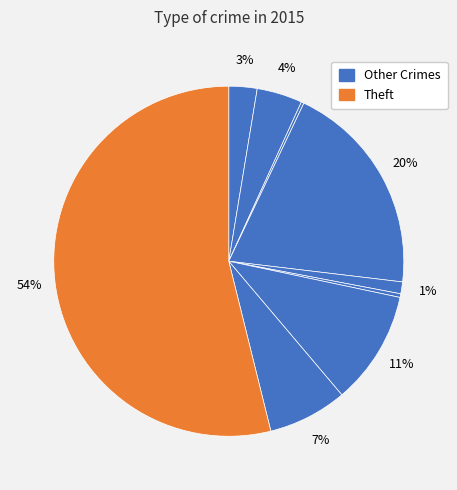

How many segments does this pie chart have?

9